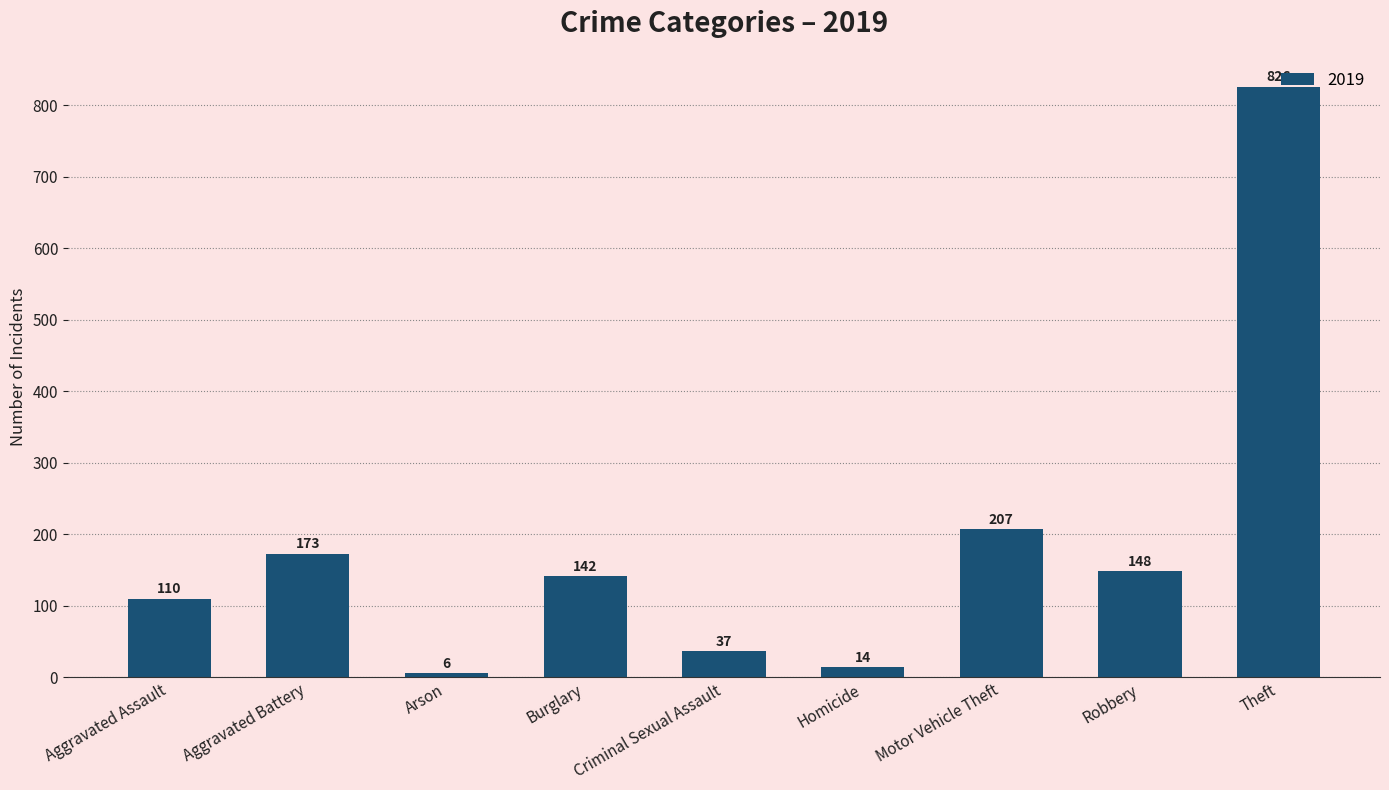

What is the maximum value shown in the chart?

826